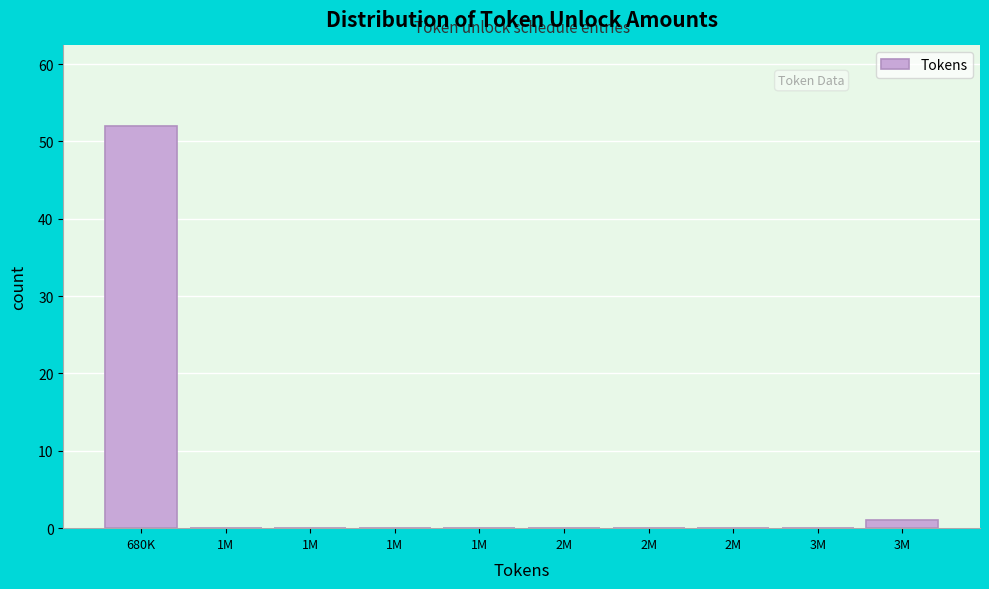

Are the bars horizontal?

No